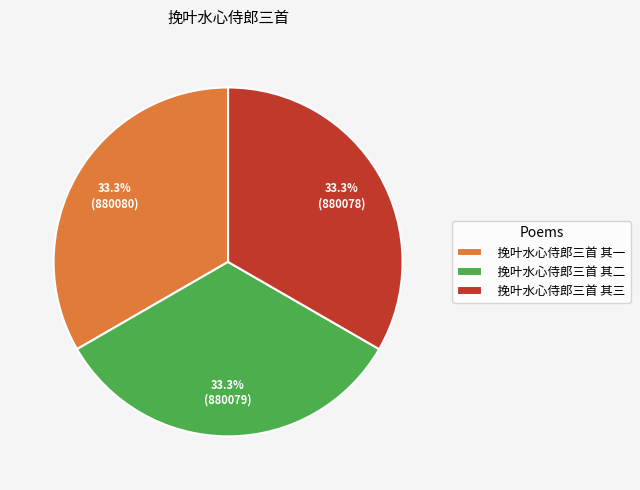

What is the ratio of the value at 挽叶水心侍郎三首 其二 to the value at 挽叶水心侍郎三首 其三?

1.0